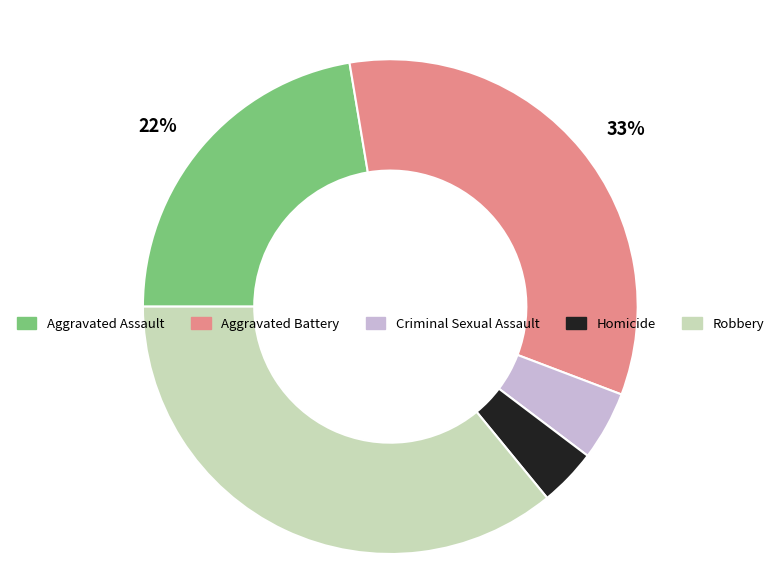

Count the number of slices in the pie.

5